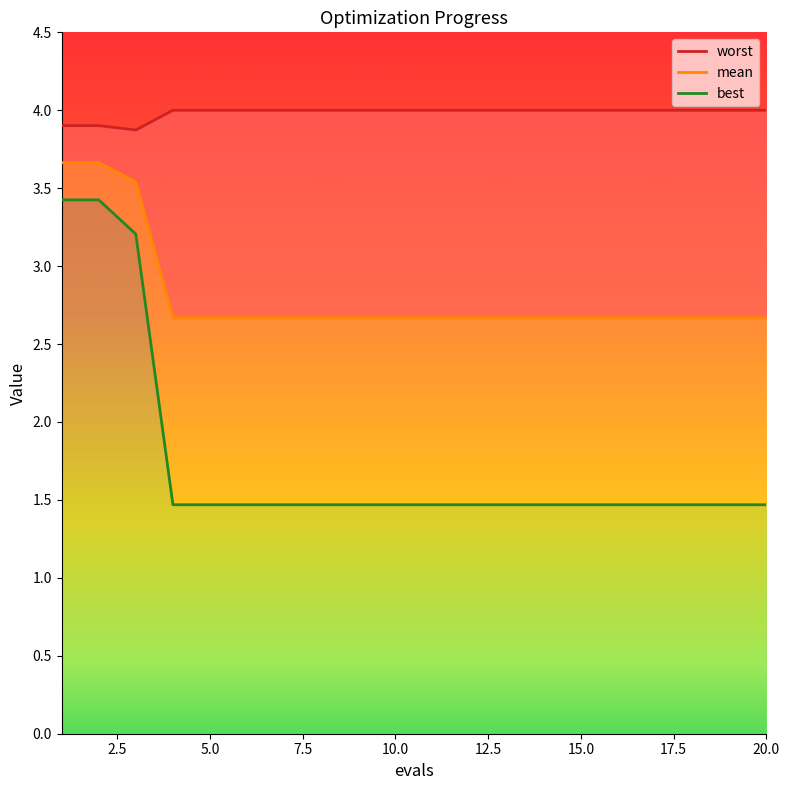

Which series has the largest total across all categories?

worst